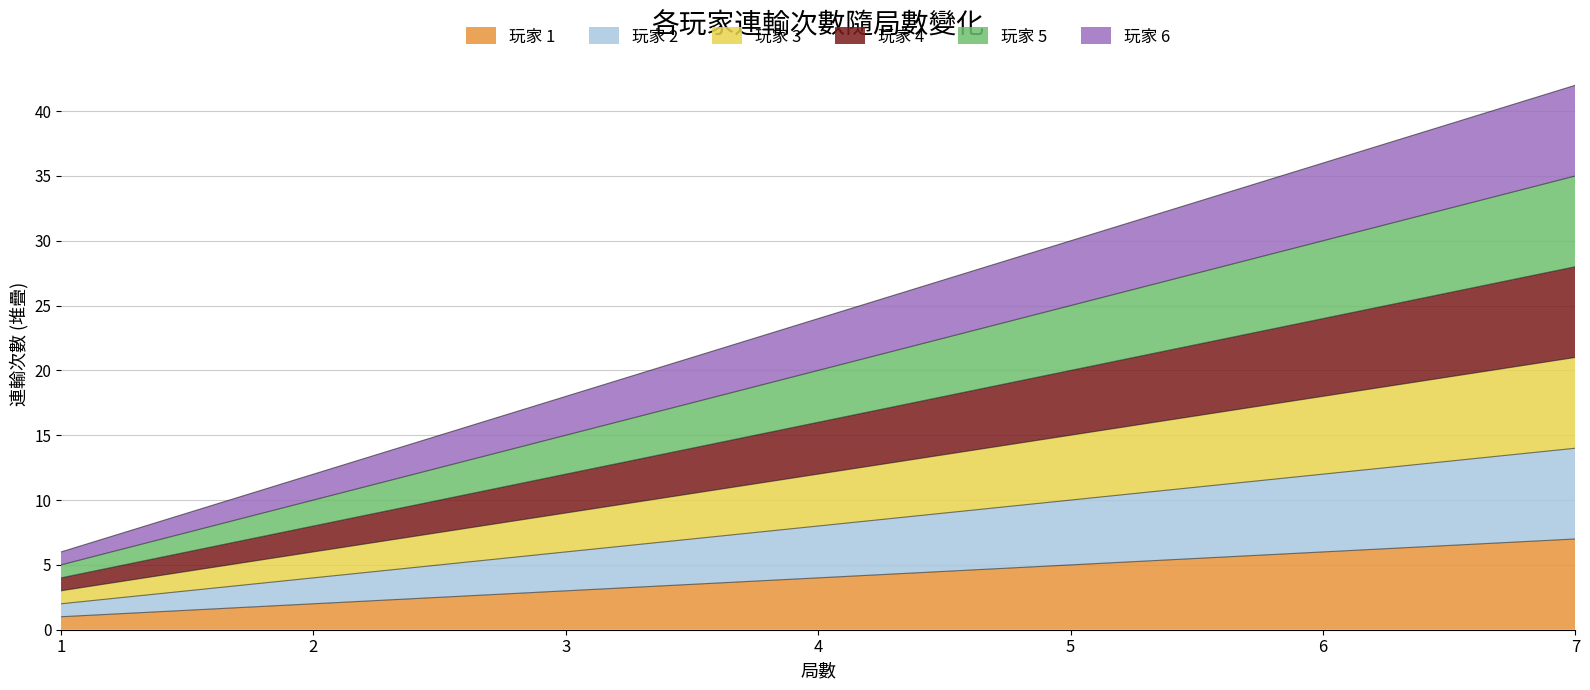

Which series has the largest total across all categories?

玩家 6